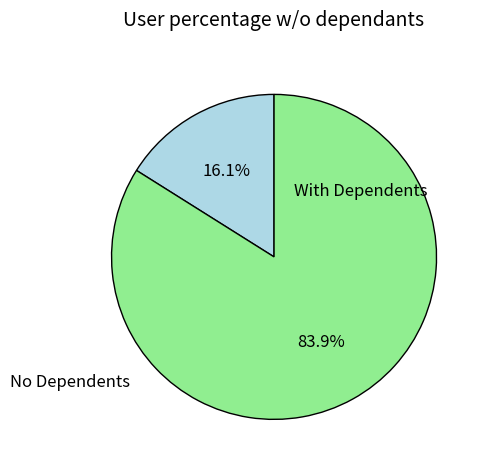

Is there any slice that represents more than half of the pie?

Yes